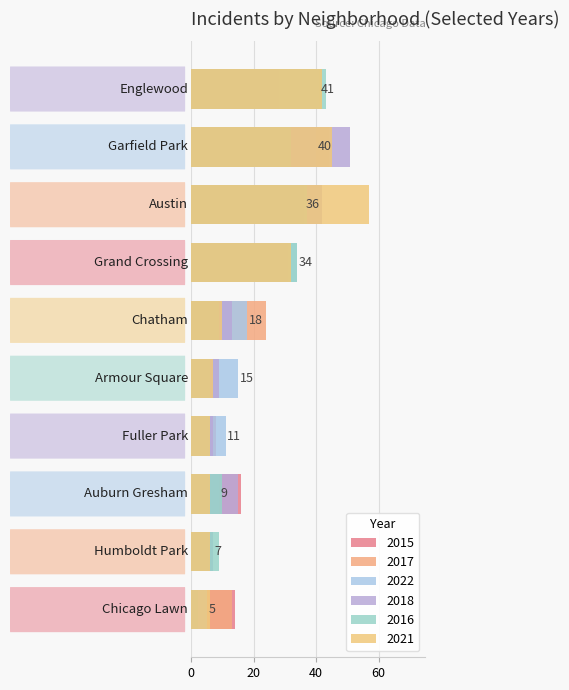

What is the maximum value for 2017?

44